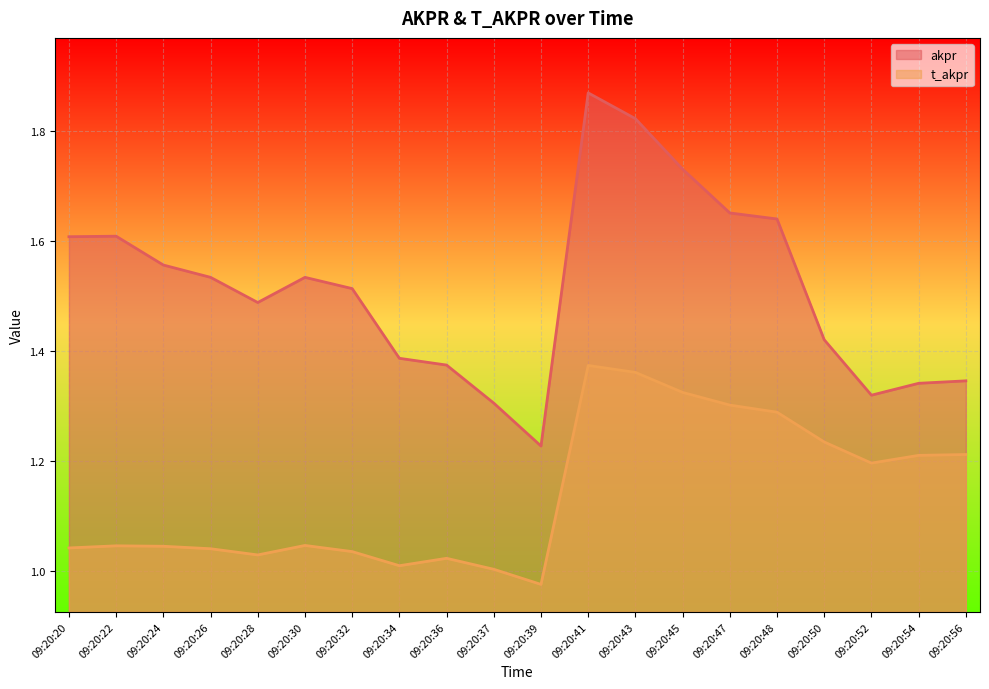

Which series has the widest spread of values?

akpr